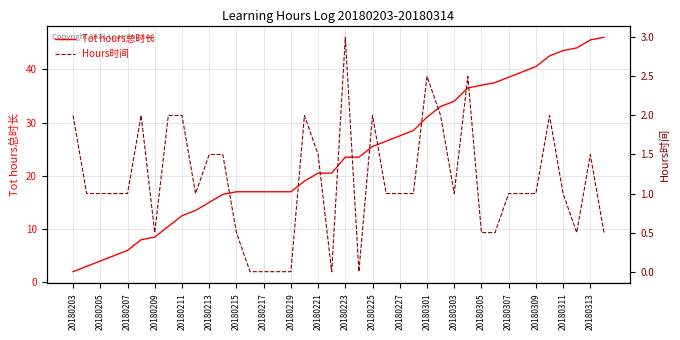

True or false: Tot hours总时长 and Hours时间 intersect in this chart.

False